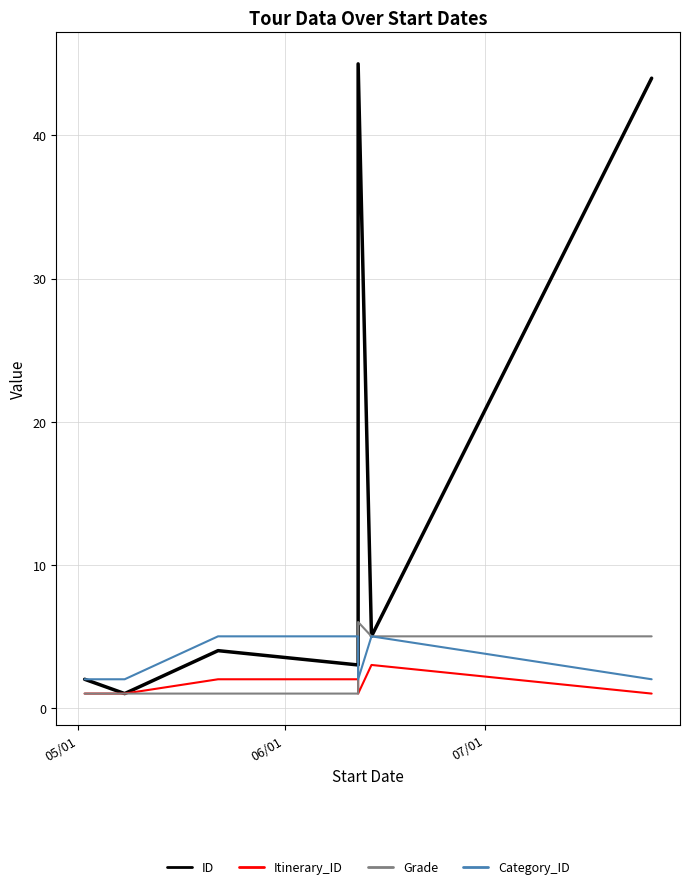

List the series in order of their peak value, lowest first.

Itinerary_ID, Category_ID, Grade, ID